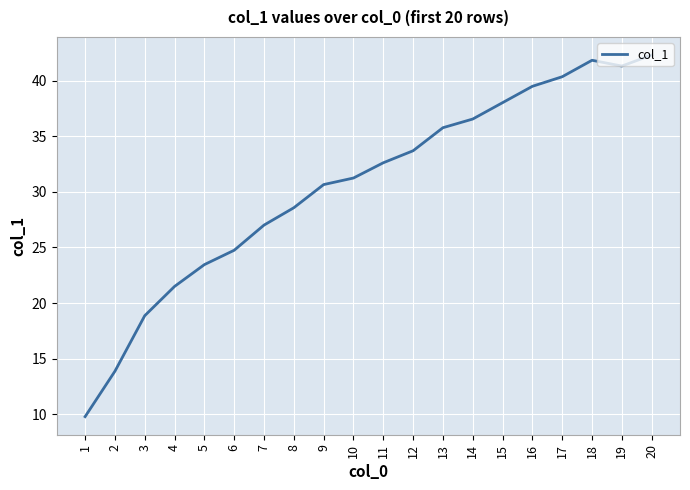

Which category has the lowest value across all series?

1